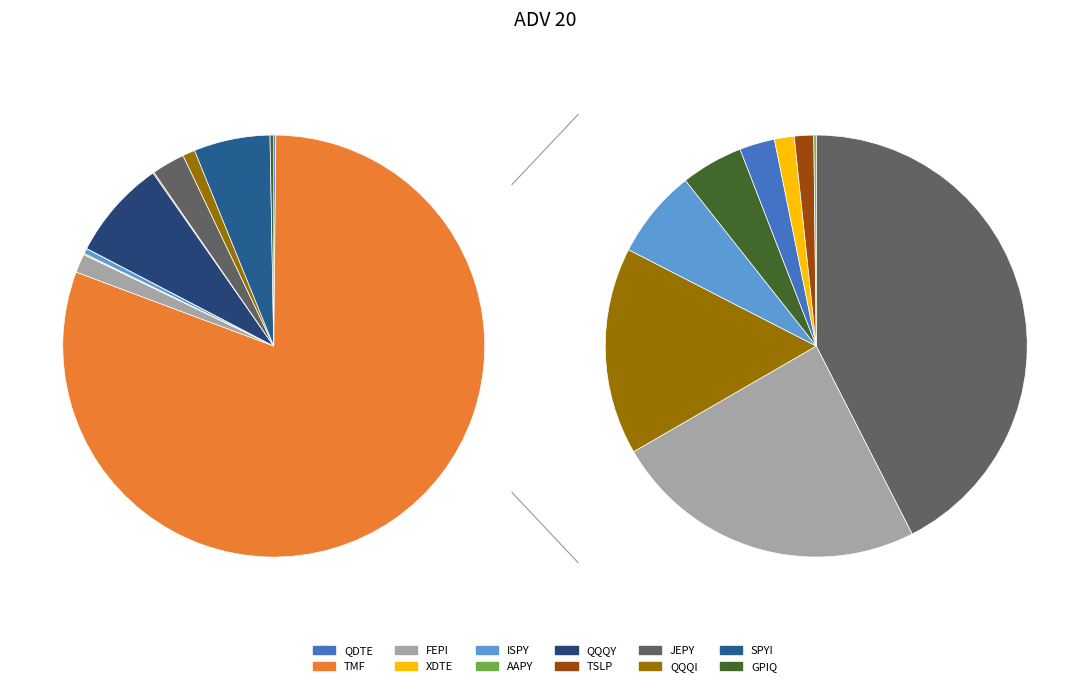

What is the change in value from QQQY to TSLP?

-592940.0